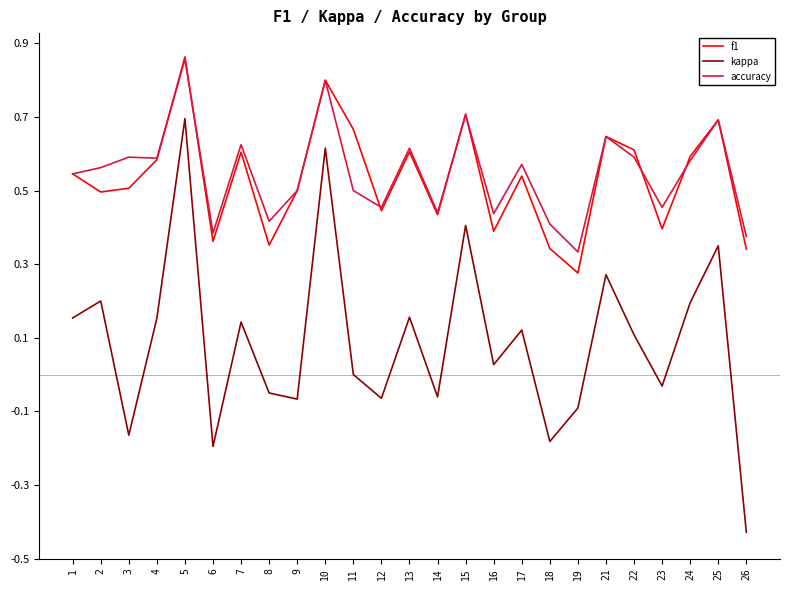

Which series changed the most between 11 and 21?

kappa